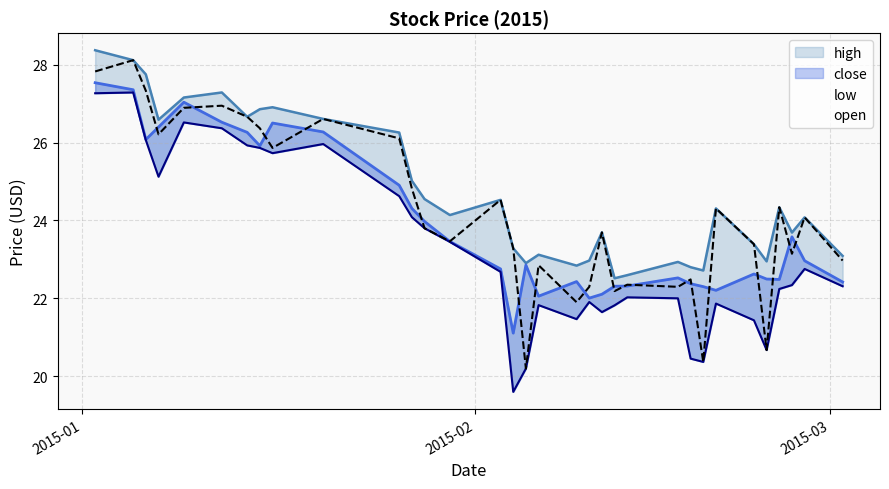

How many values in the low series are below 22?

12